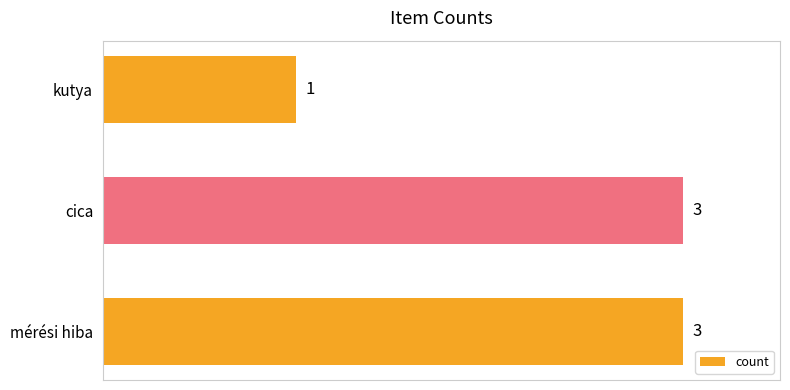

Is it true that the value at mérési hiba is 2?

False